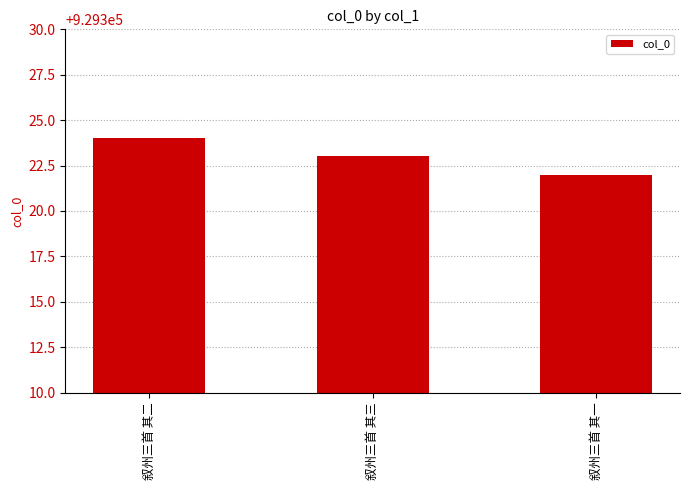

What is the average value?

929323